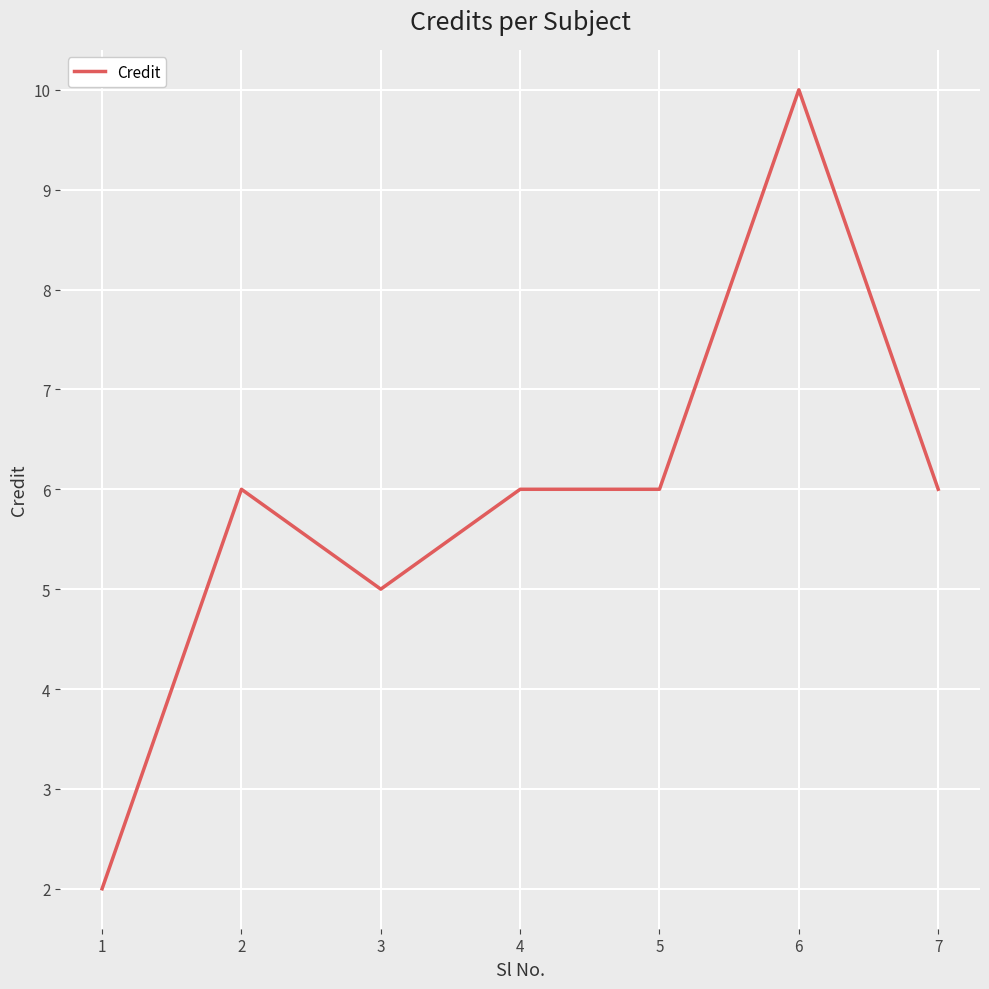

Where is the first local minimum?

3